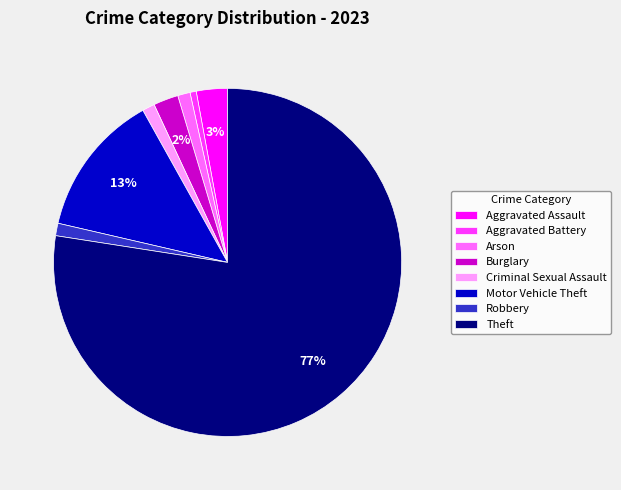

Combined, do Theft and Robbery account for over 50%?

Yes